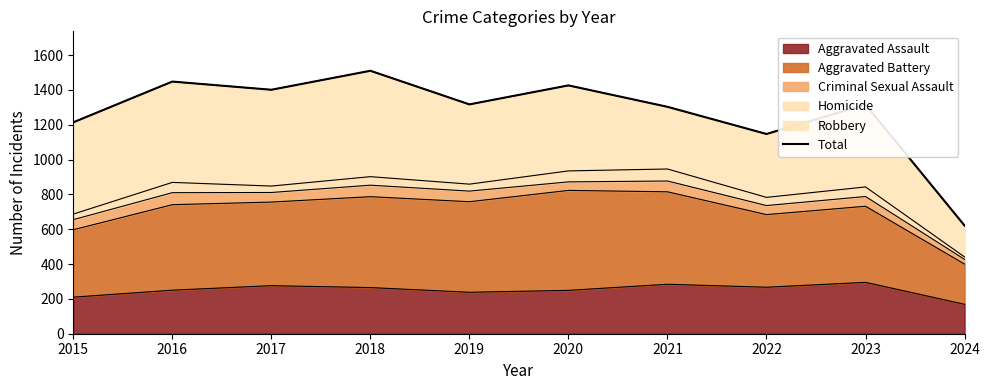

At which category does the chart reach its peak across all series?

2018